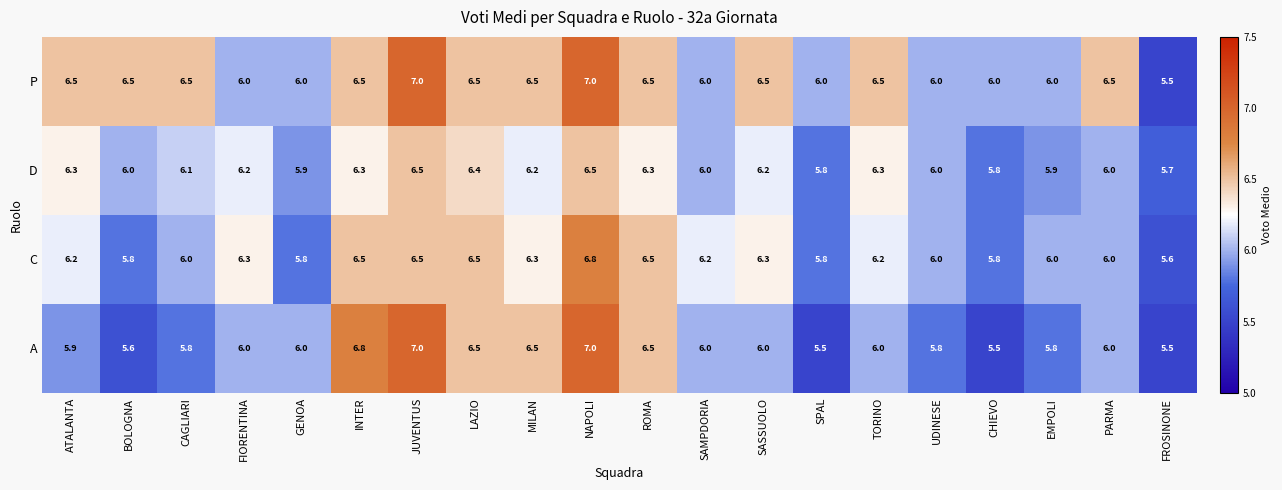

What is the sum of all P values?

126.5